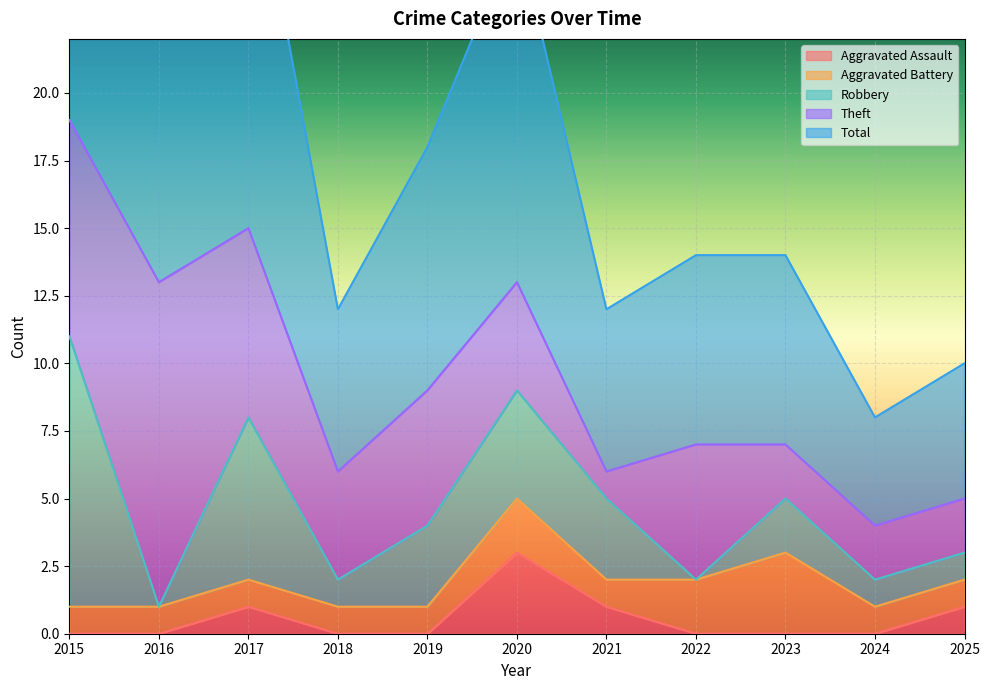

How many positive values does the Robbery series have?

9